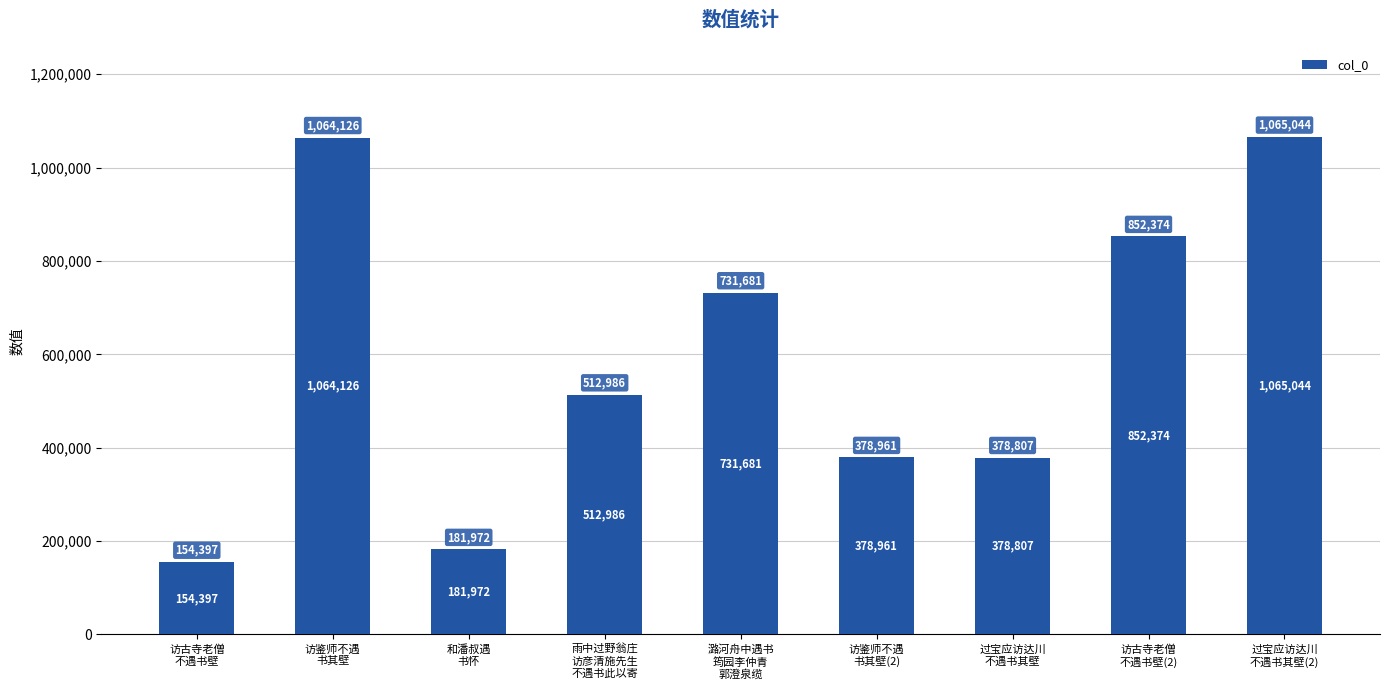

Reading left to right, extract all data points from this chart.

访古寺老僧
不遇书壁=154397	访鉴师不遇
书其壁=1064126	和潘叔遇
书怀=181972	雨中过野翁庄
访彦清施先生
不遇书此以寄=512986	潞河舟中遇书
筠园李仲青
郭澄泉缆=731681	访鉴师不遇
书其壁(2)=378961	过宝应访达川
不遇书其壁=378807	访古寺老僧
不遇书壁(2)=852374	过宝应访达川
不遇书其壁(2)=1065044